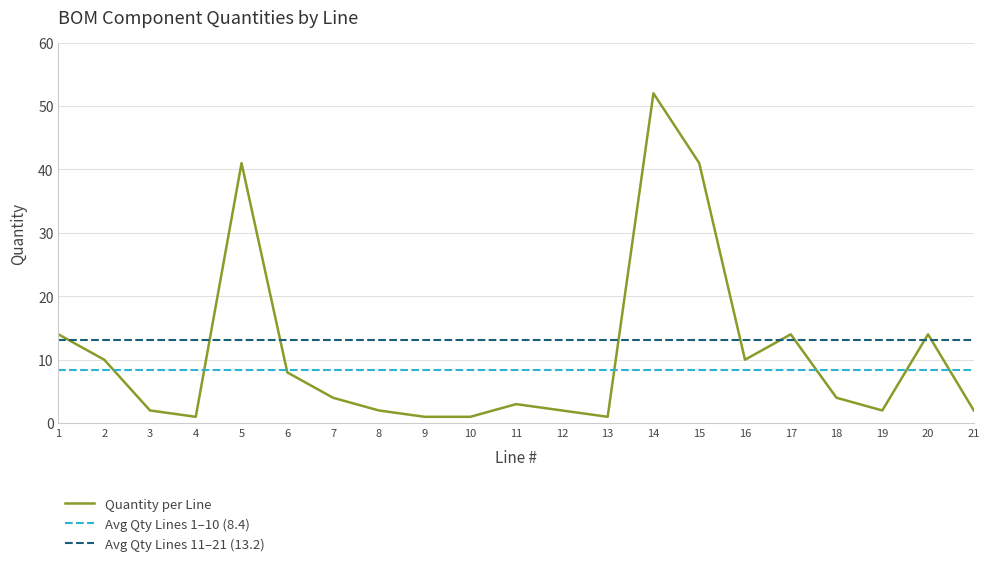

List the labels in order of value, largest first.

14, 5, 15, 1, 17, 20, 2, 16, 6, 7, 18, 11, 3, 8, 12, 19, 21, 4, 9, 10, 13